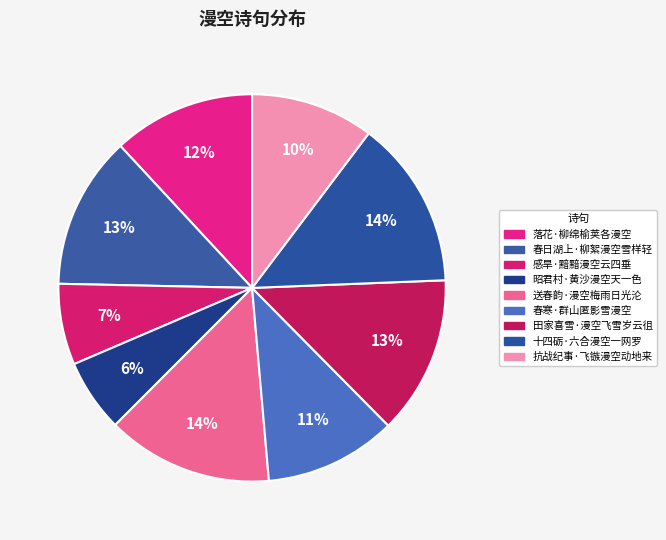

Count the number of slices in the pie.

9